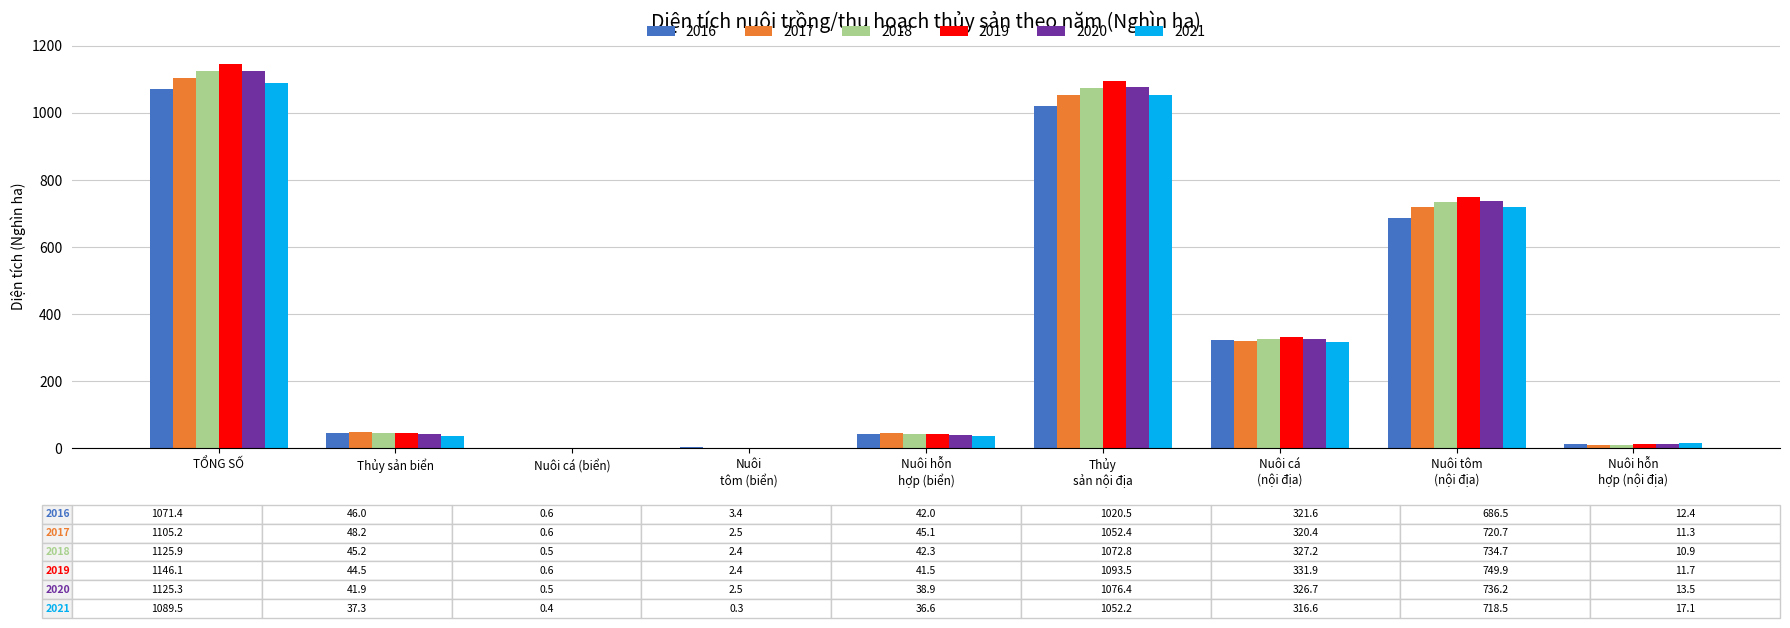

Where is 2018 nearest to the value 563?

Nuôi tôm
(nội địa)